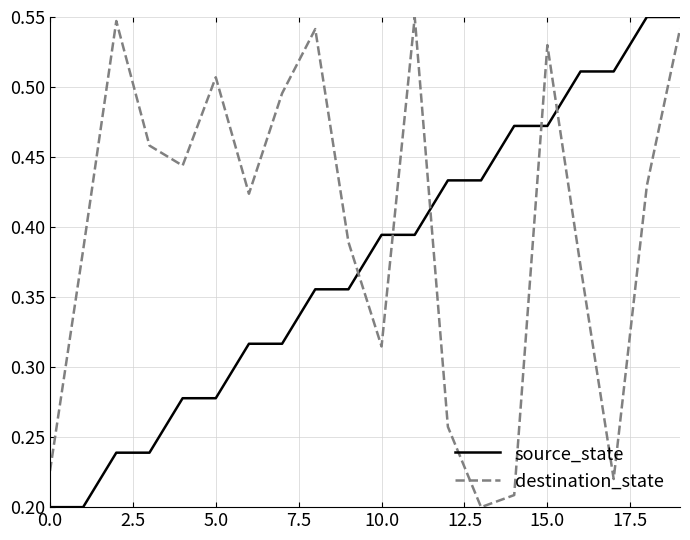

List the series in order of their overall mean, lowest first.

source_state, destination_state